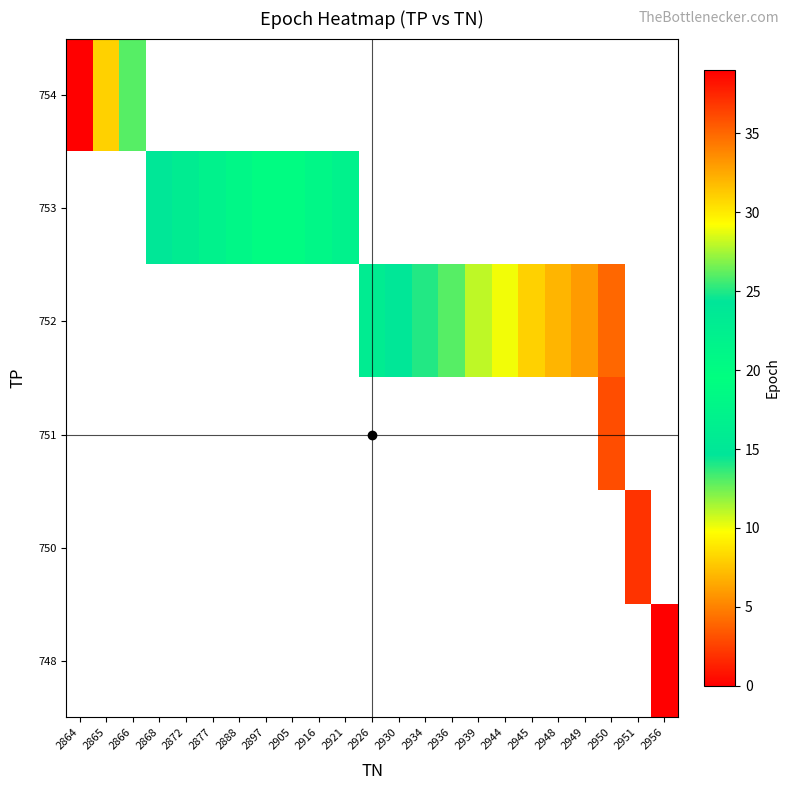

The 753 series shows 9.0 at 2872. True or false?

False